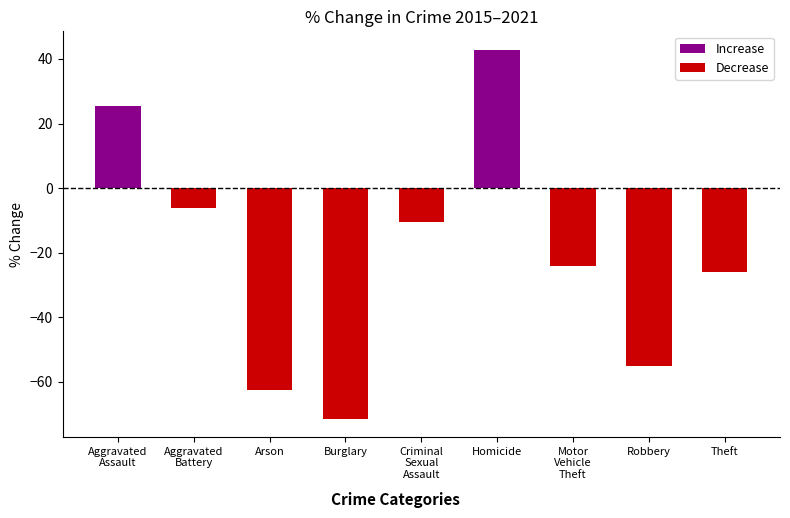

What is the value of the 4th bar from the left?

-71.4